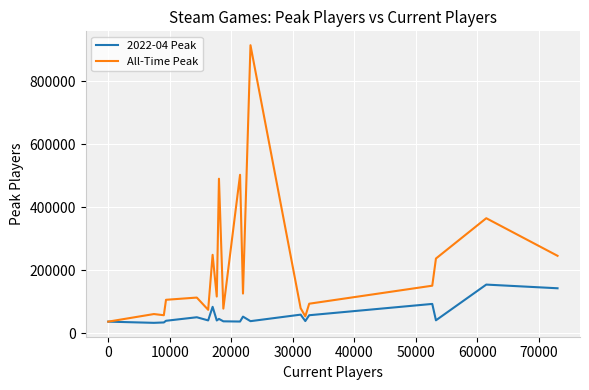

Which series has the largest total across all categories?

All-Time Peak